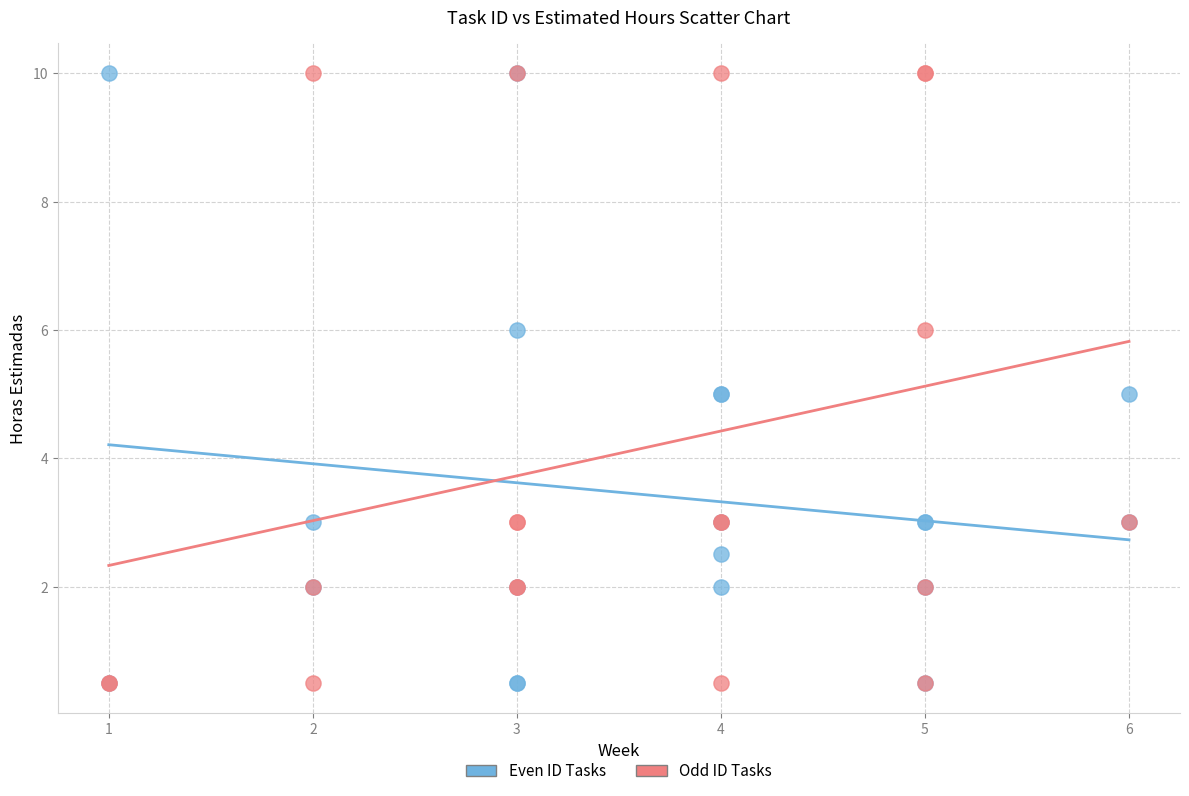

What are all the series names shown in the legend?

Even ID Tasks, Odd ID Tasks